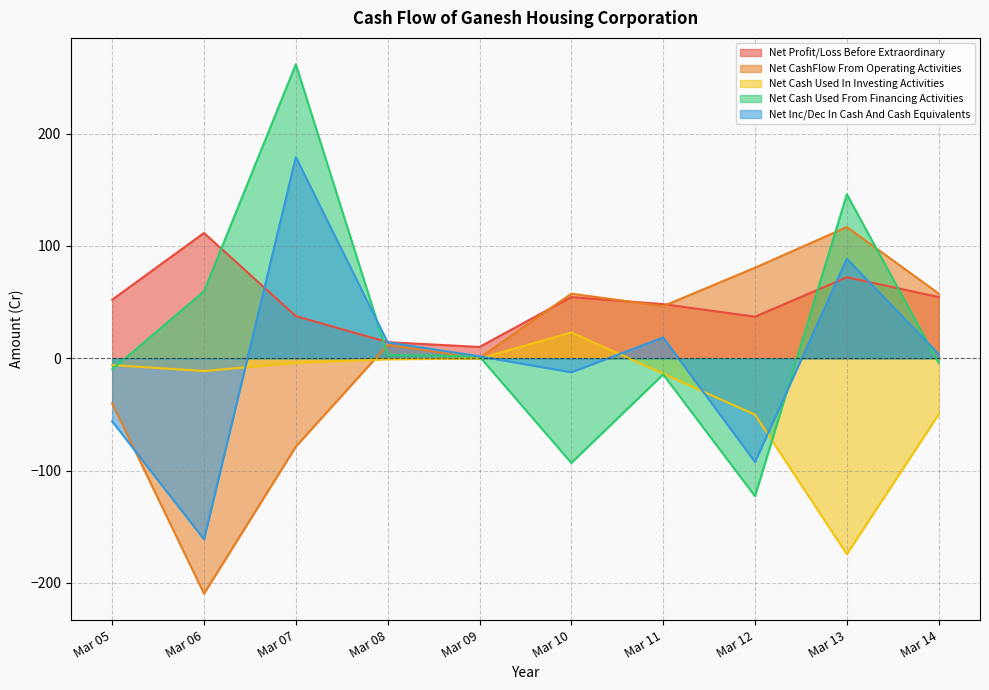

How many data points in Net Inc/Dec In Cash And Cash Equivalents are less than 3?

5